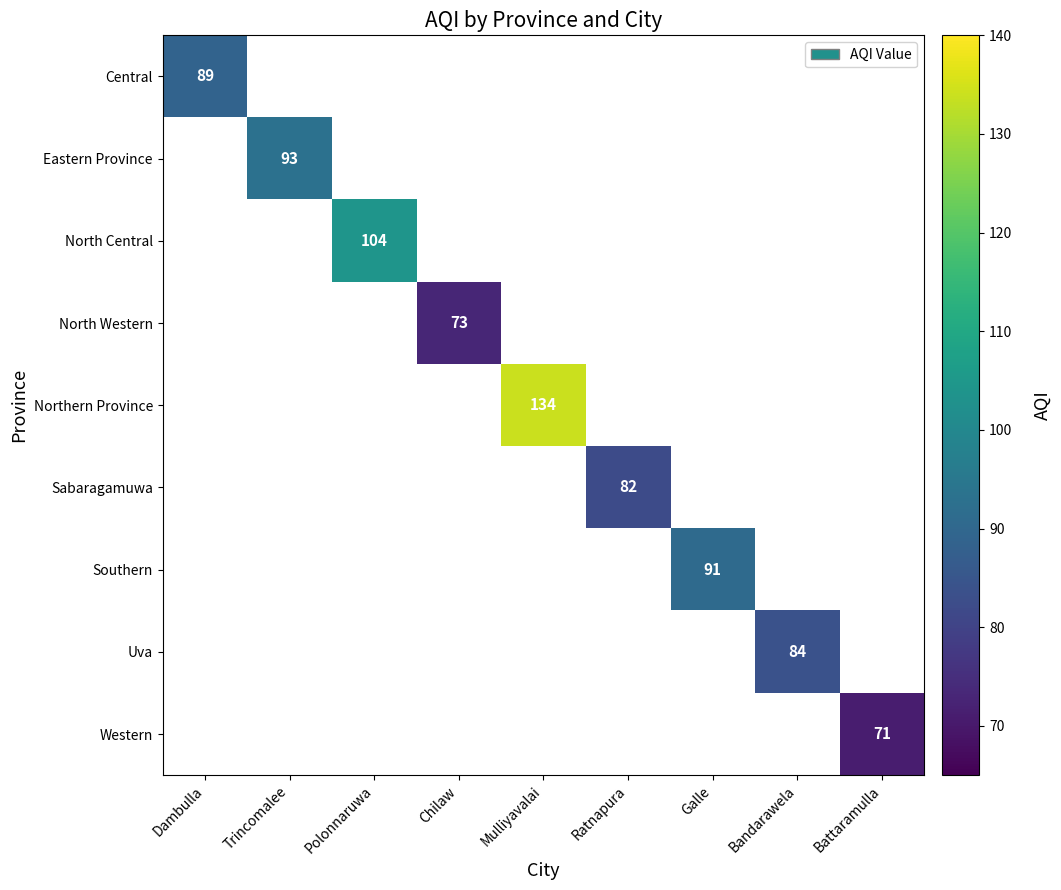

True or false: Northern Province has a value of 134 at Mulliyavalai.

True